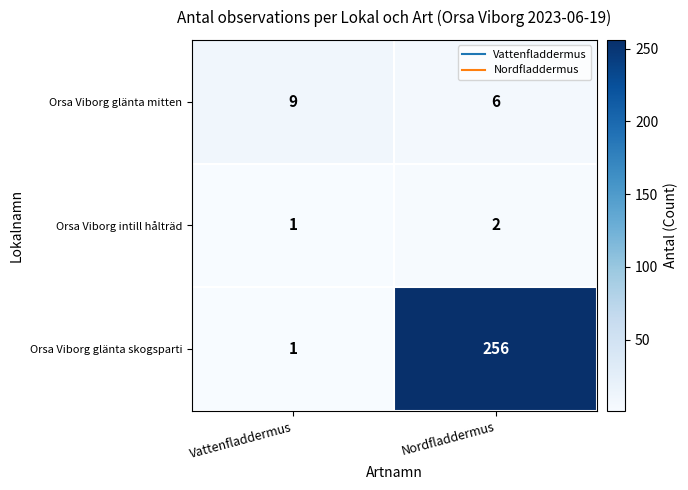

Which series has the largest range (max minus min)?

Orsa Viborg glänta skogsparti